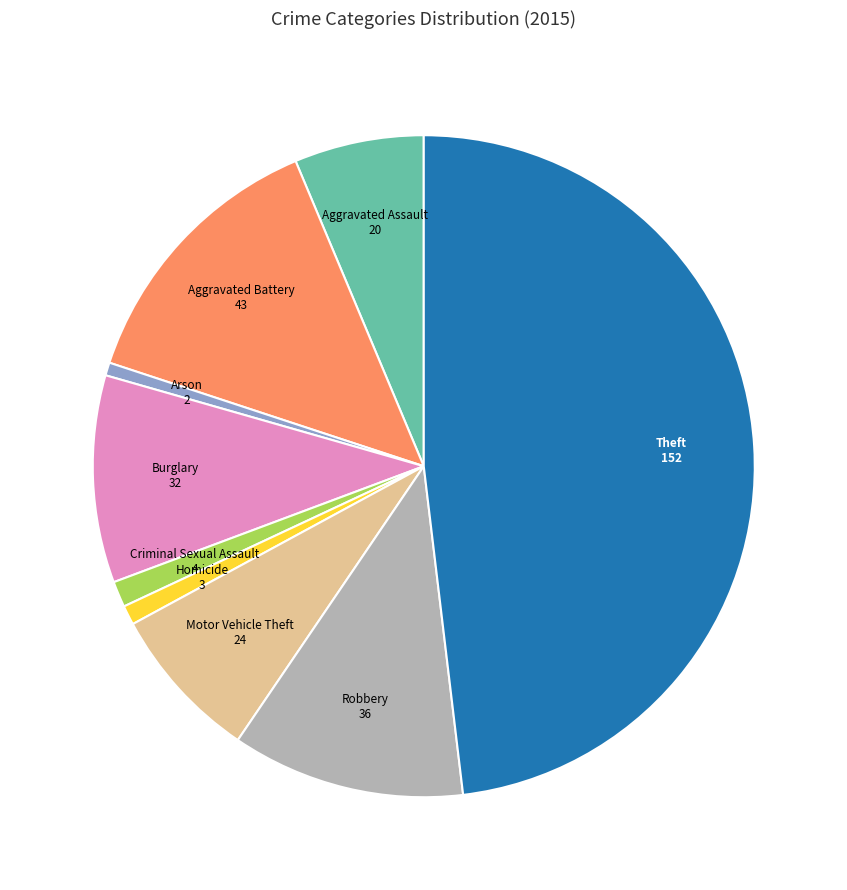

Does any single category account for the majority?

No